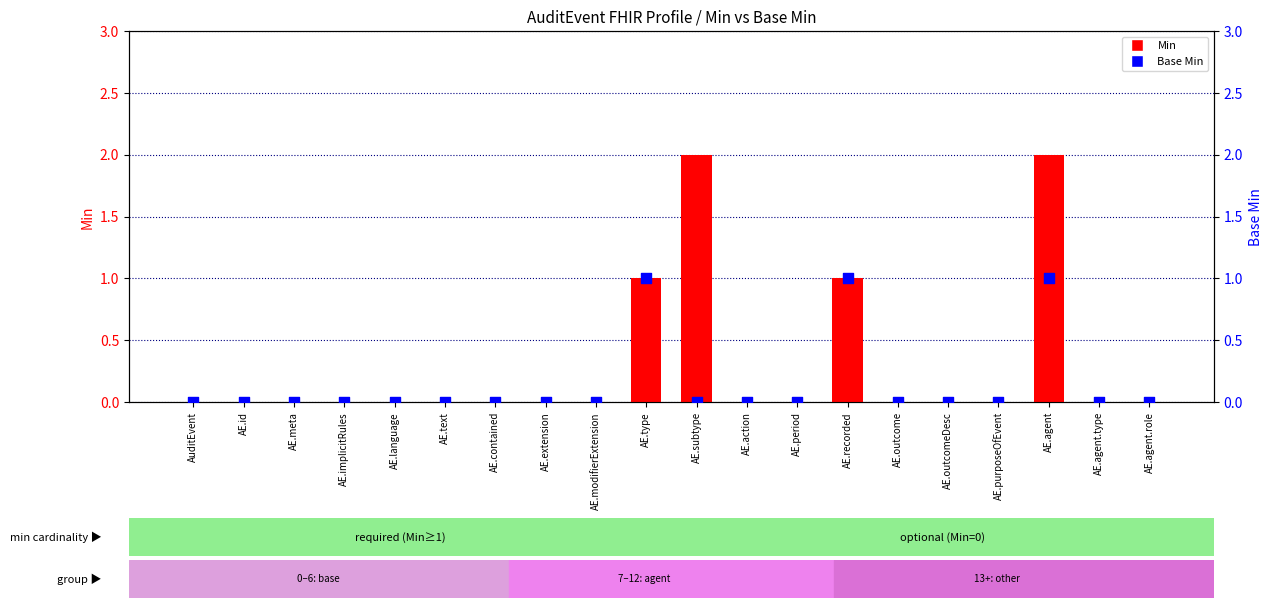

What are all the series names shown in the legend?

Min, Base Min